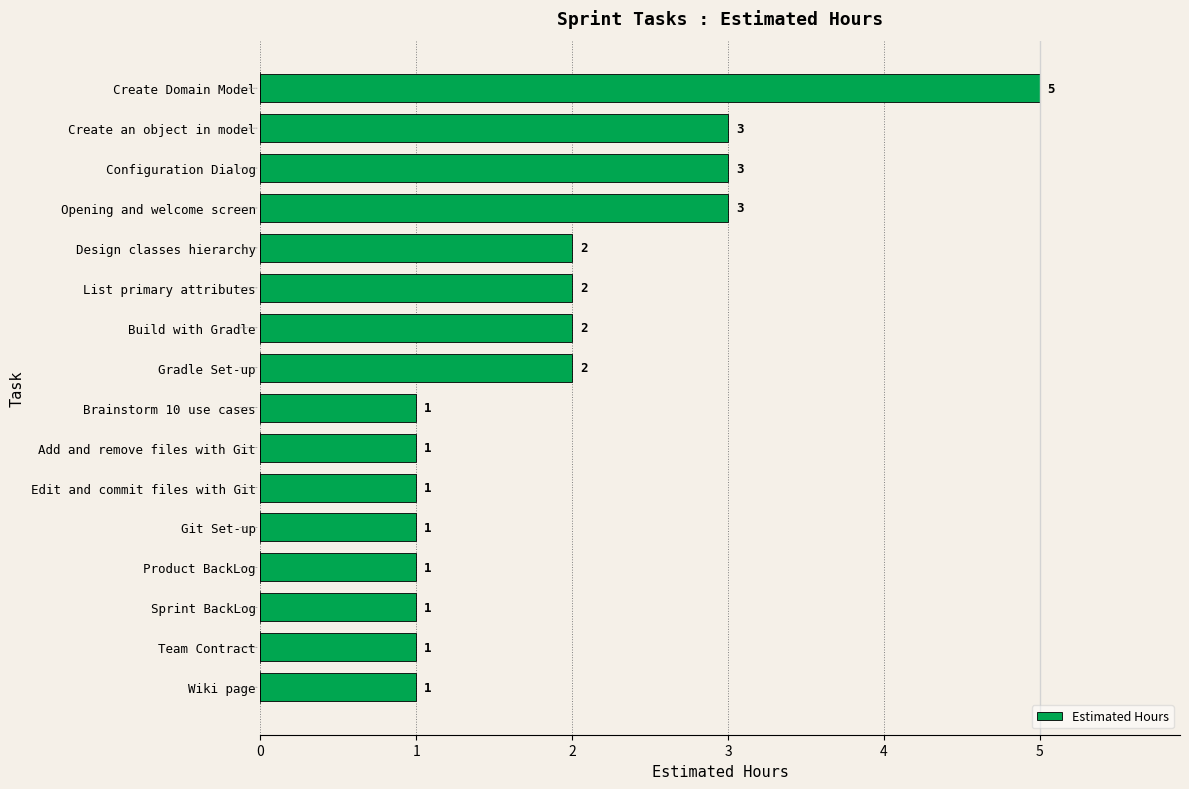

The value at Add and remove files with Git is 1. True or false?

True